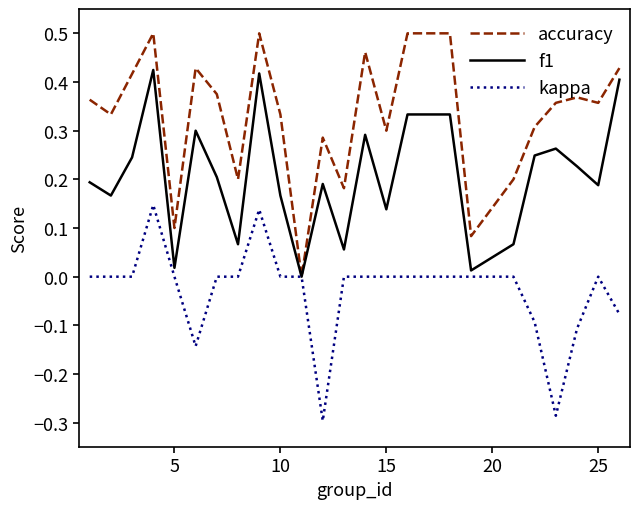

List the series in order of their peak value, highest first.

accuracy, f1, kappa